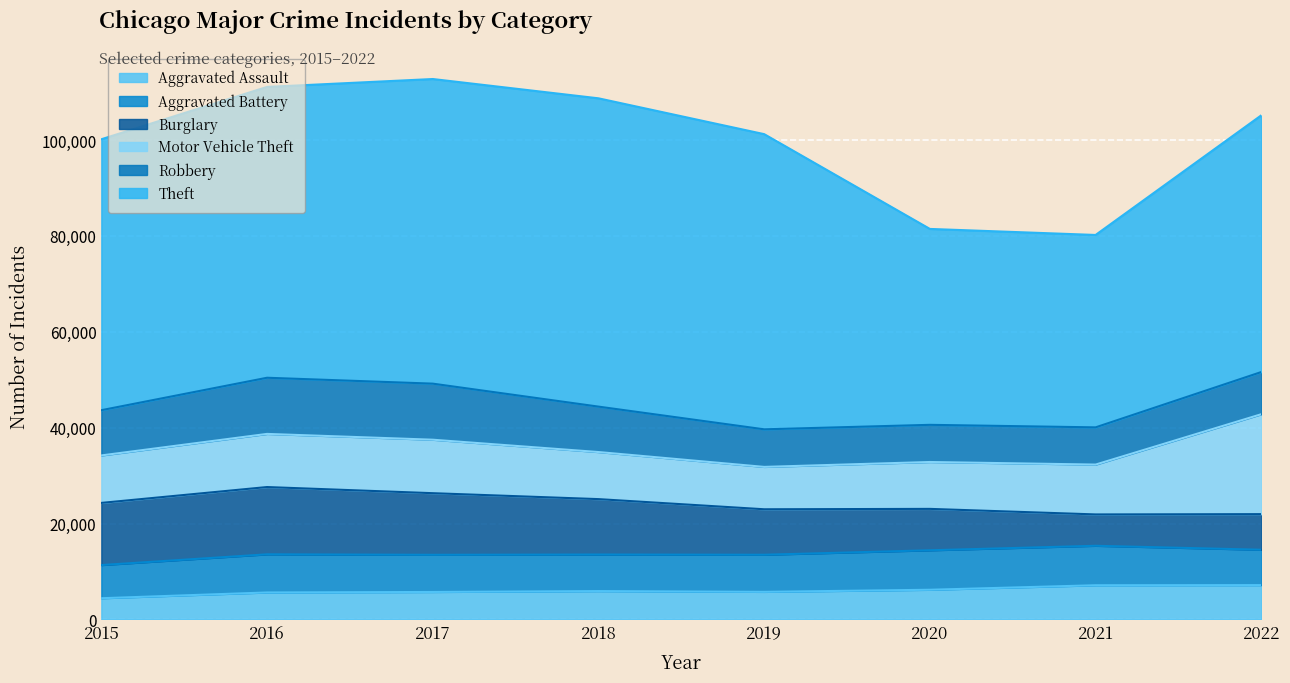

Reading left to right, transcribe all the data shown in this chart.

Aggravated Assault: 2015=4420	2016=5623	2017=5728	2018=5913	2019=5752	2020=6188	2021=7128	2022=7157
Aggravated Battery: 2015=6922	2016=7958	2017=7753	2018=7626	2019=7741	2020=8236	2021=8236	2022=7379
Burglary: 2015=12967	2016=14037	2017=12856	2018=11560	2019=9488	2020=8638	2021=6541	2022=7429
Motor Vehicle Theft: 2015=9903	2016=11086	2017=11156	2018=9821	2019=8839	2020=9781	2021=10400	2022=20847
Robbery: 2015=9437	2016=11716	2017=11697	2018=9477	2019=7839	2020=7753	2021=7764	2022=8802
Theft: 2015=56526	2016=60676	2017=63553	2018=64320	2019=61583	2020=40871	2021=40140	2022=53560